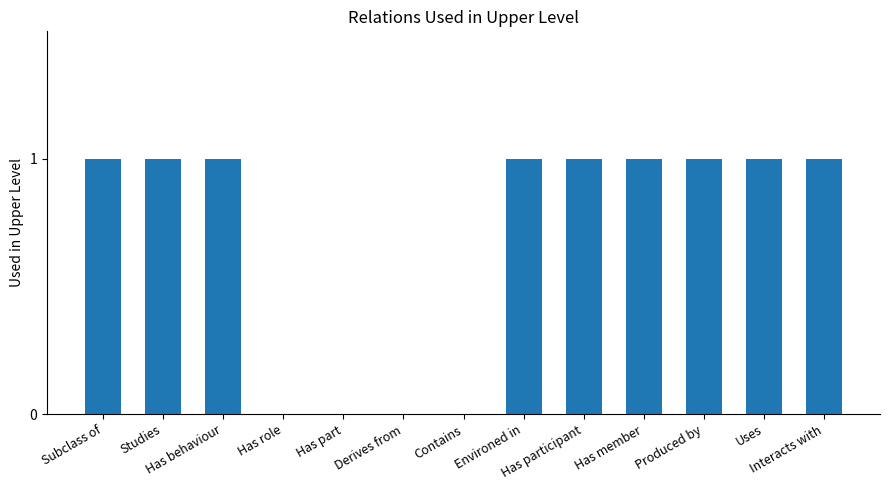

What is the sum of all values?

9